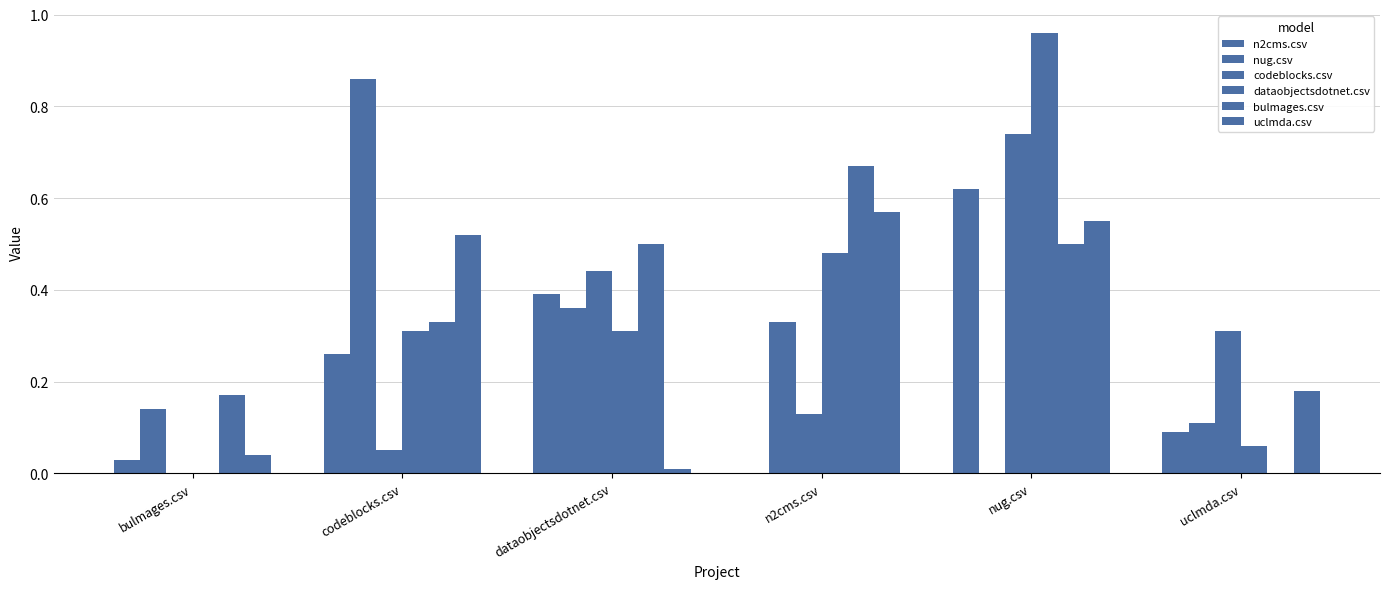

Which series has the largest range (max minus min)?

dataobjectsdotnet.csv